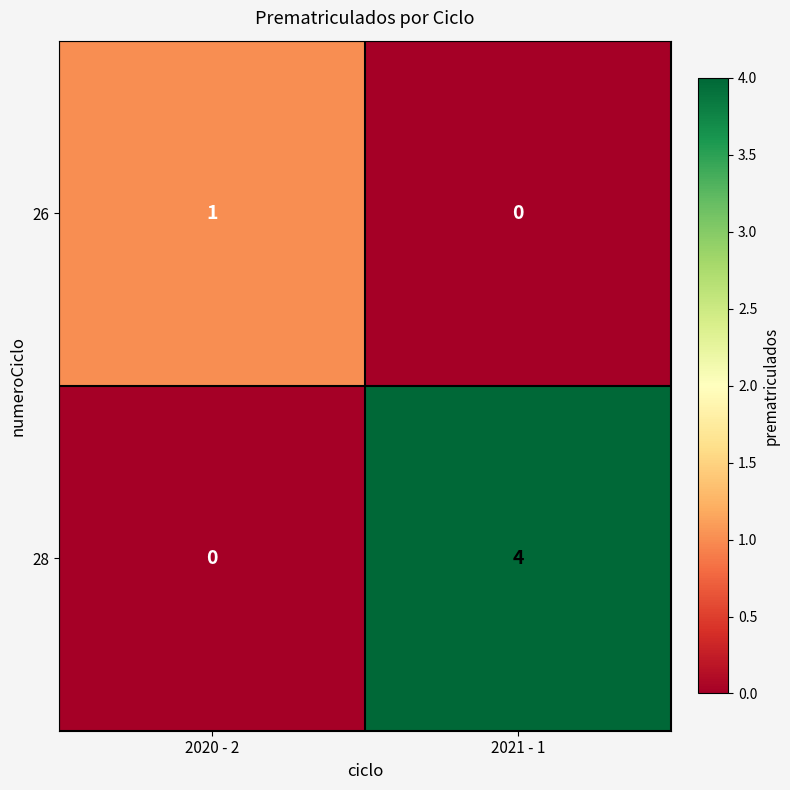

What is the sum of all 28 values?

4